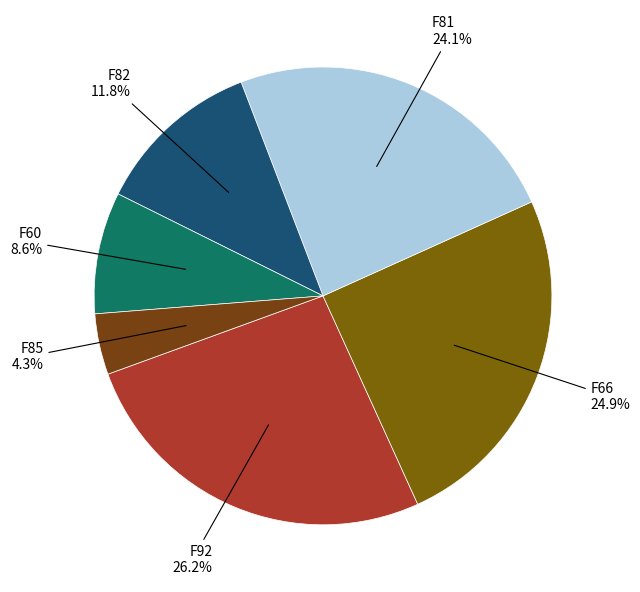

What portion of the pie excludes F92?

73.8%